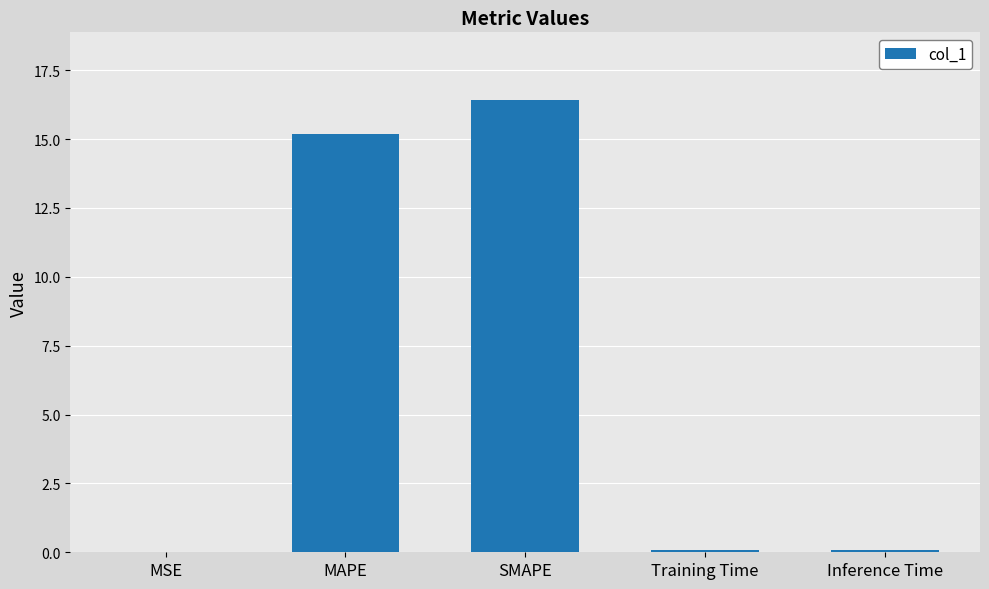

What is the difference between the values at MAPE and SMAPE?

1.2